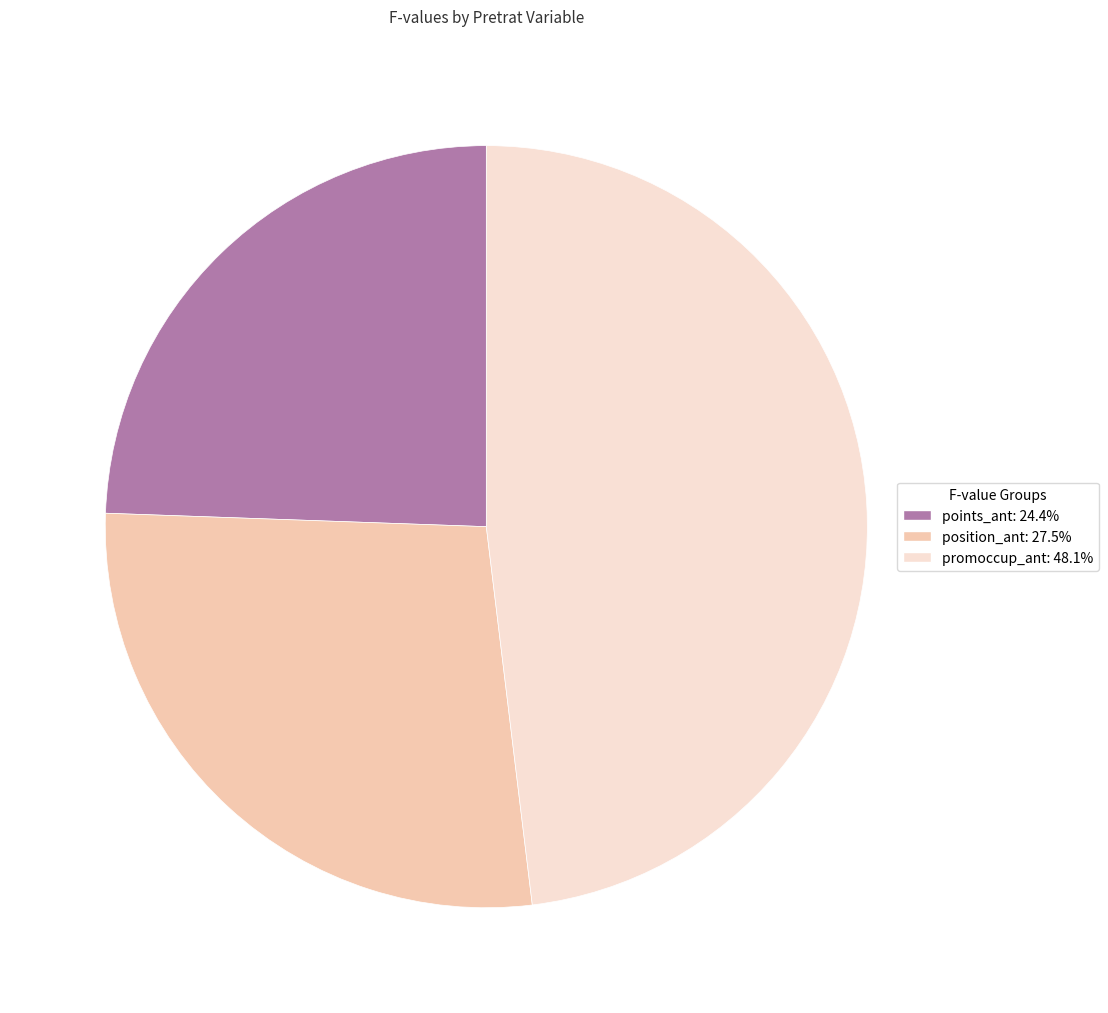

Is there a majority slice in this chart?

No